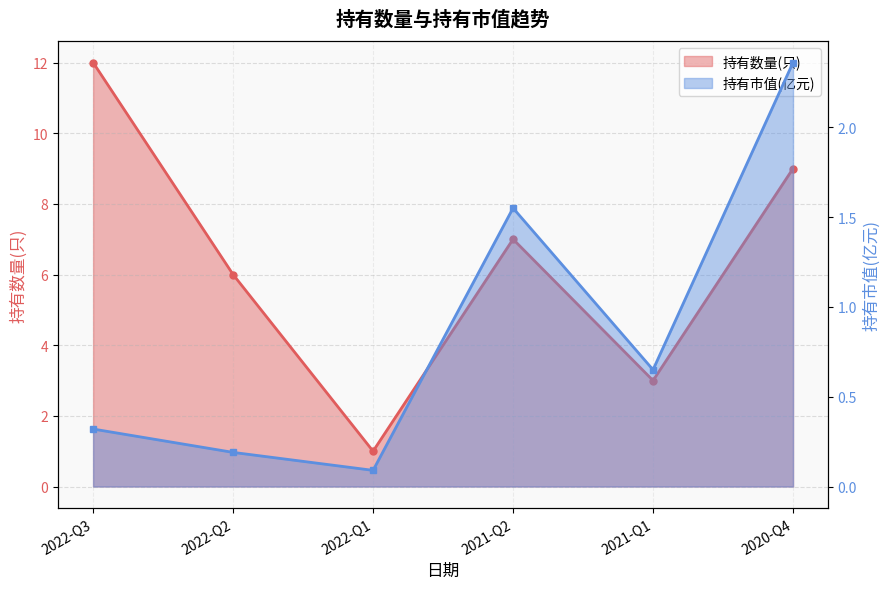

How many data points in 持有数量(只) are less than 7?

3